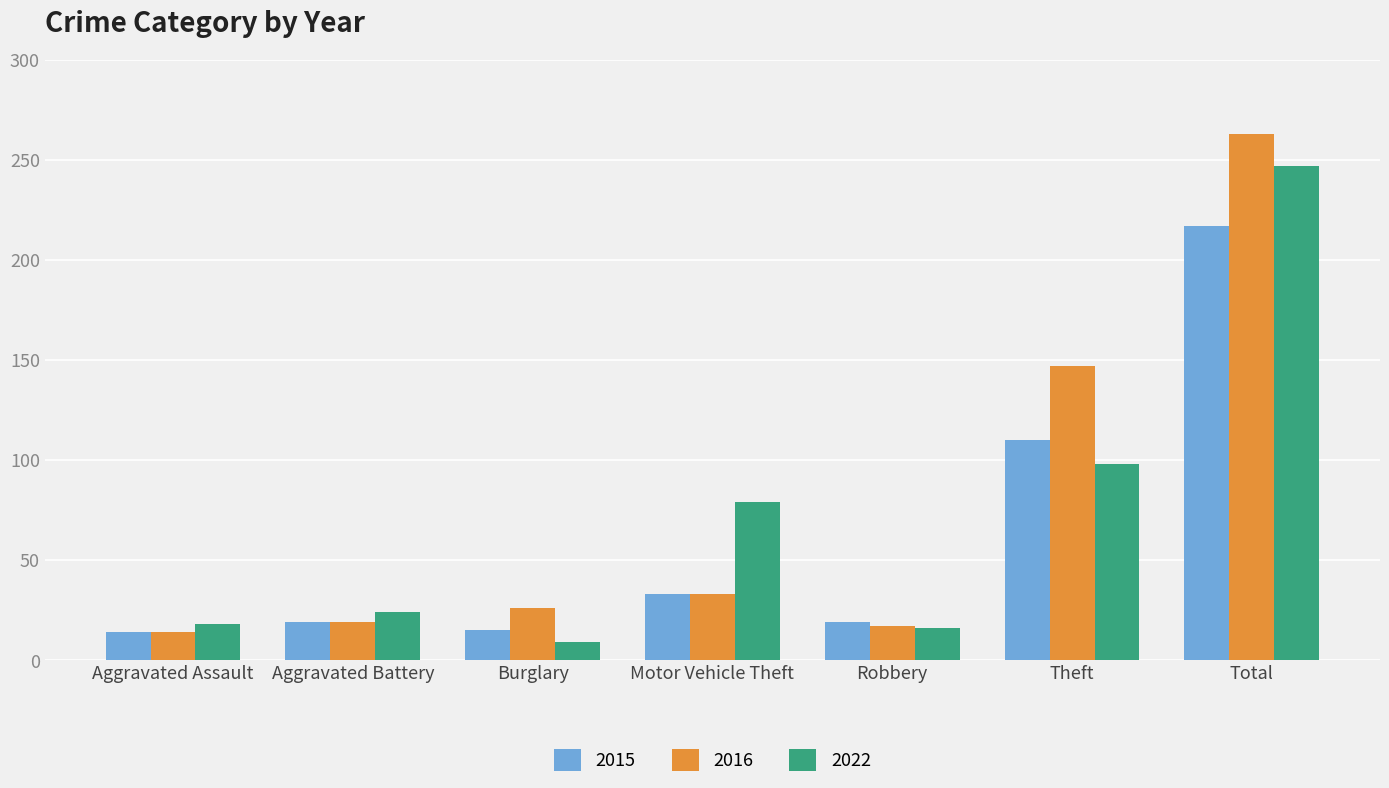

What is the difference between the 2016 values at Aggravated Assault and Motor Vehicle Theft?

19